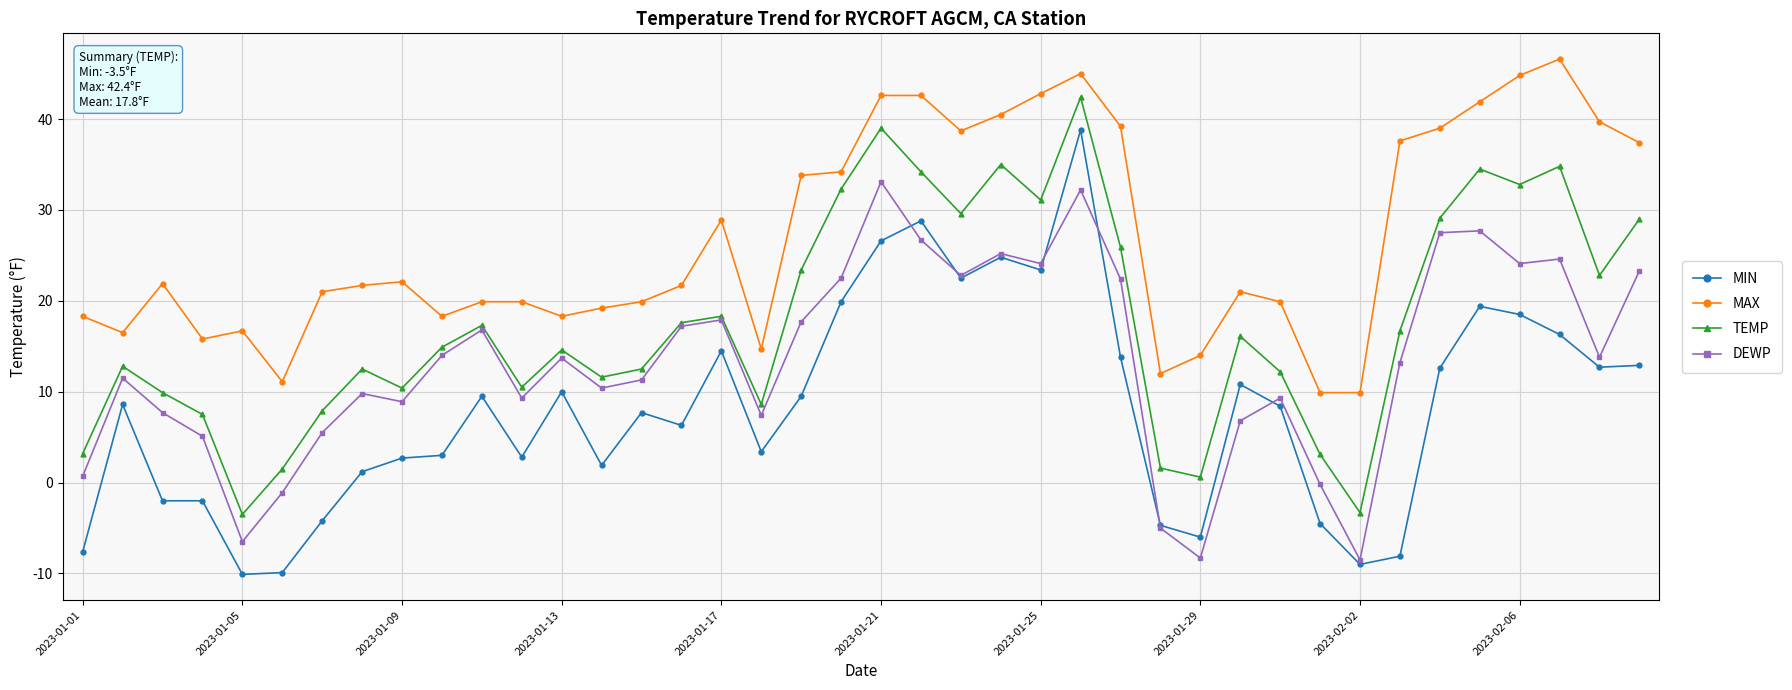

Which series has the largest total across all categories?

MAX